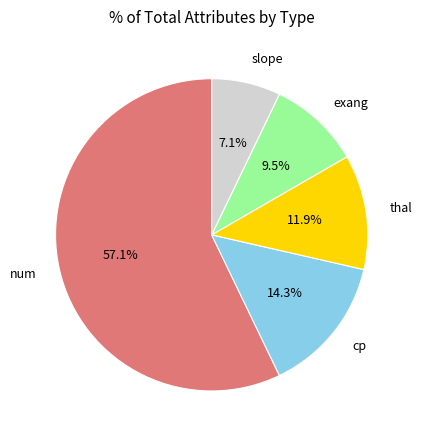

Does any single category account for the majority?

Yes